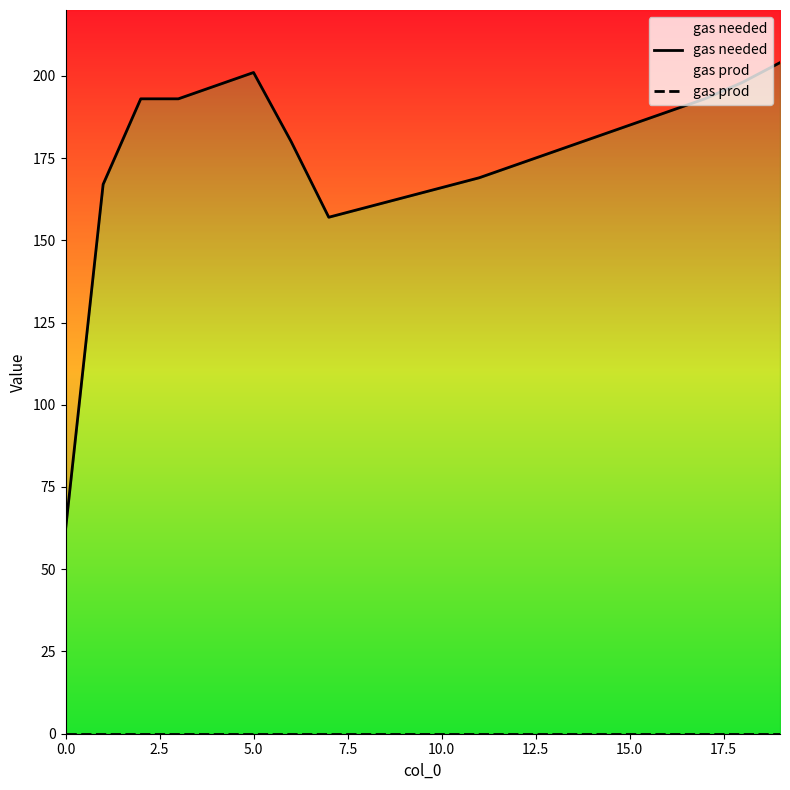

Is the value of gas needed at 11 greater than the value of gas prod at 16?

Yes